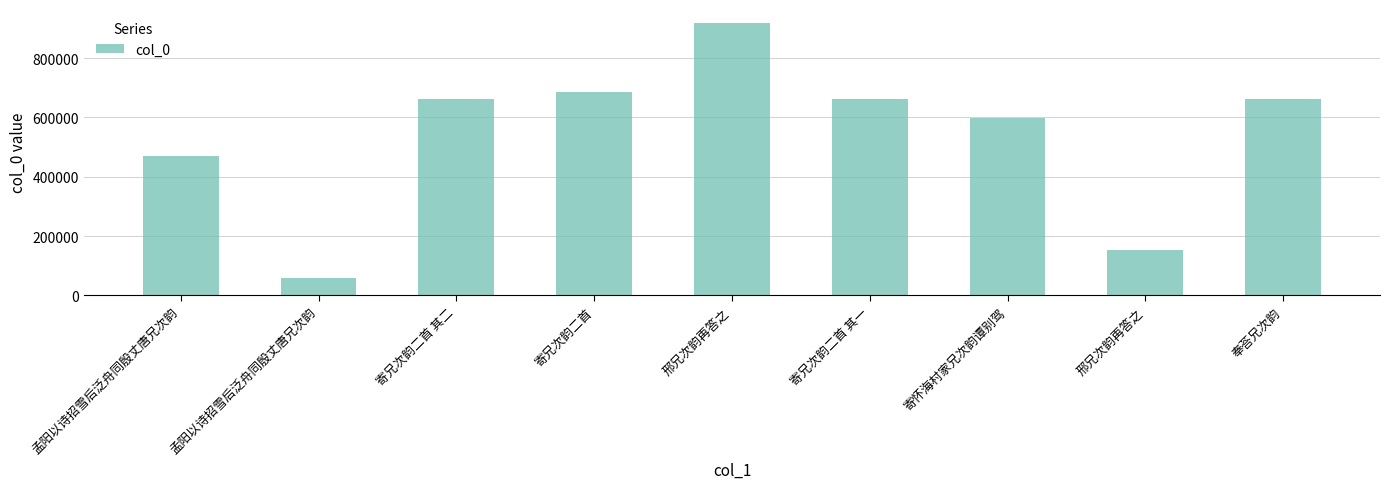

What is the average value?

541765